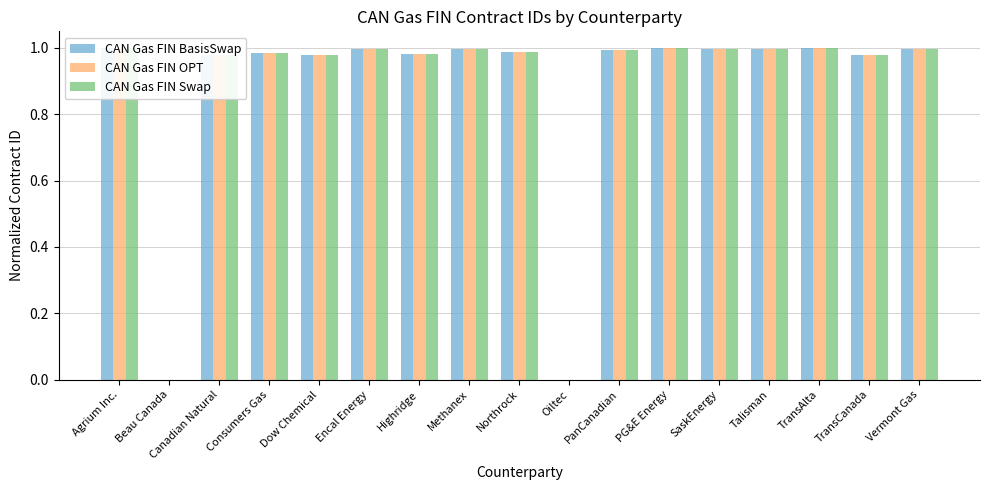

Where is CAN Gas FIN OPT nearest to the value 0?

Beau Canada